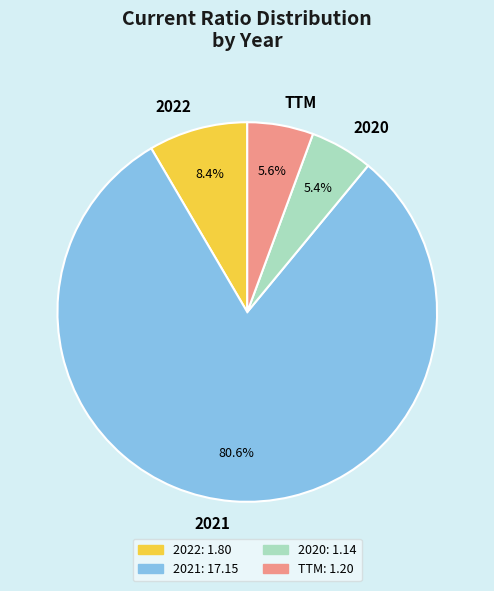

Between 2022 and 2020, which is larger?

2022